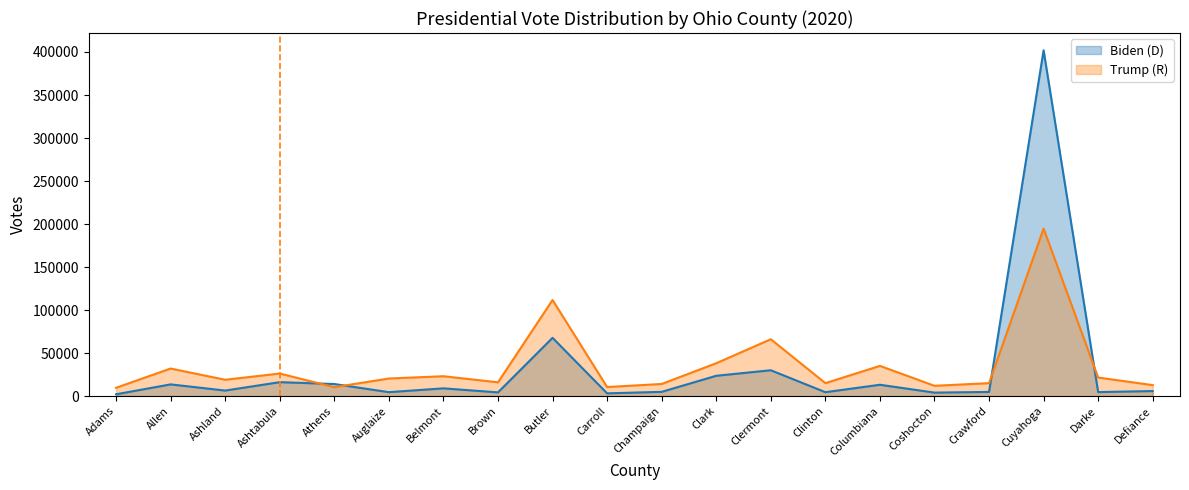

The value of Trump (R) at Auglaize is 30810. True or false?

False